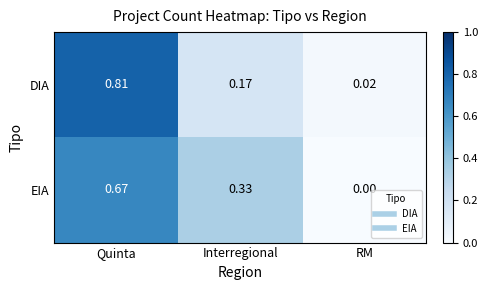

At which label is DIA closest to 0?

RM